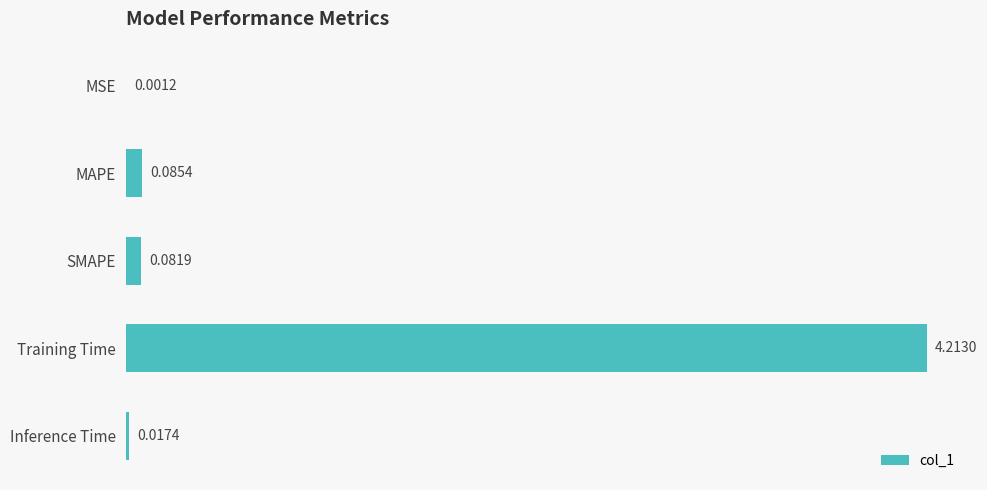

Which has a higher value, MSE or Inference Time?

Inference Time